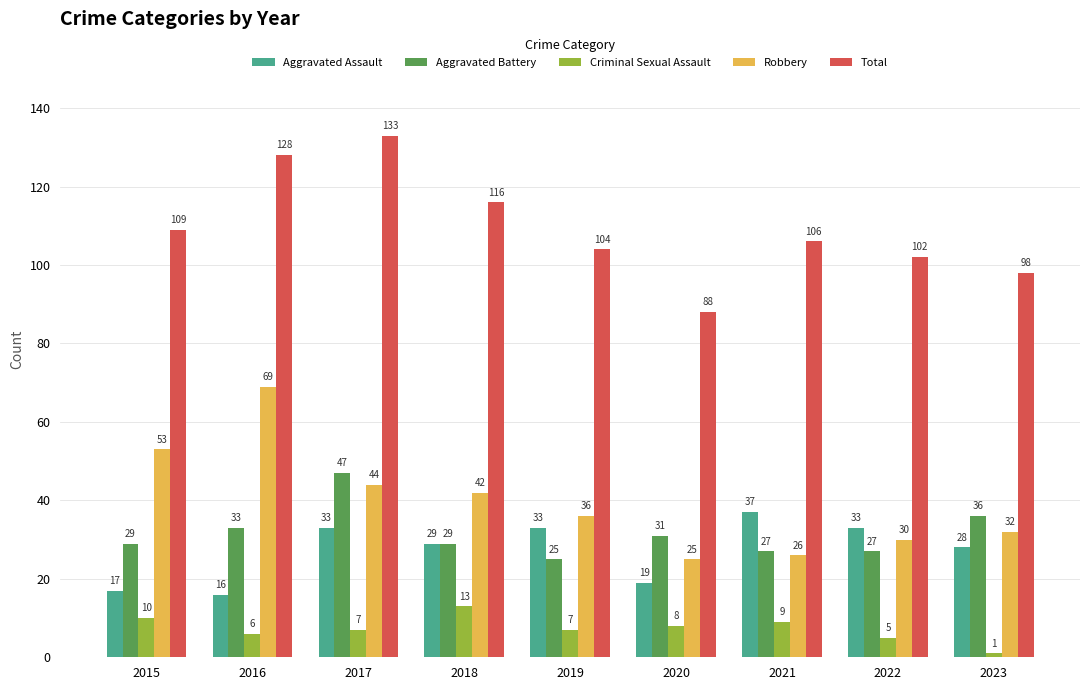

At which category does the chart reach its peak across all series?

2017